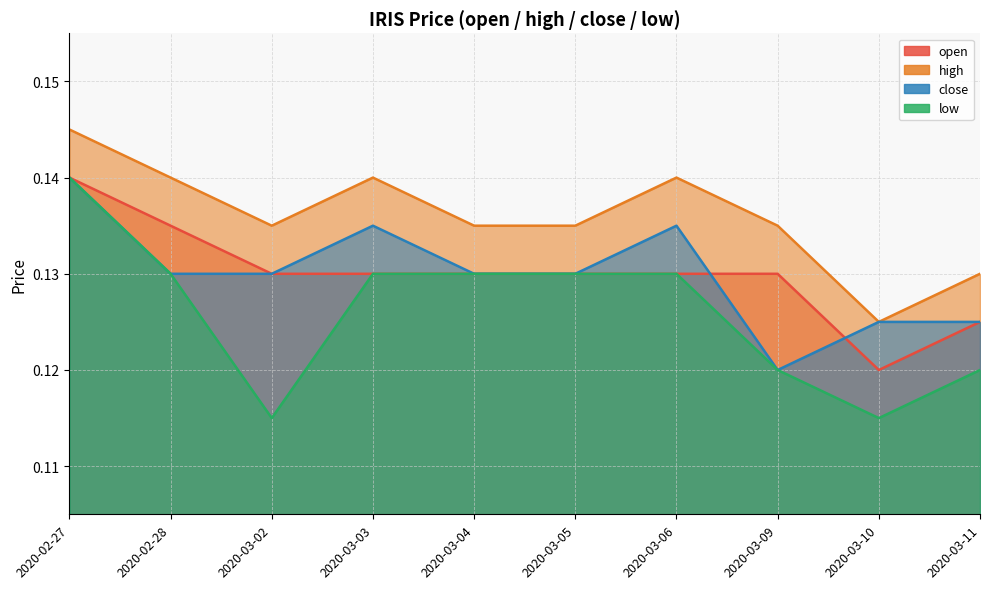

List the labels in order of close value, largest first.

2020-02-27, 2020-03-03, 2020-03-06, 2020-02-28, 2020-03-02, 2020-03-04, 2020-03-05, 2020-03-10, 2020-03-11, 2020-03-09